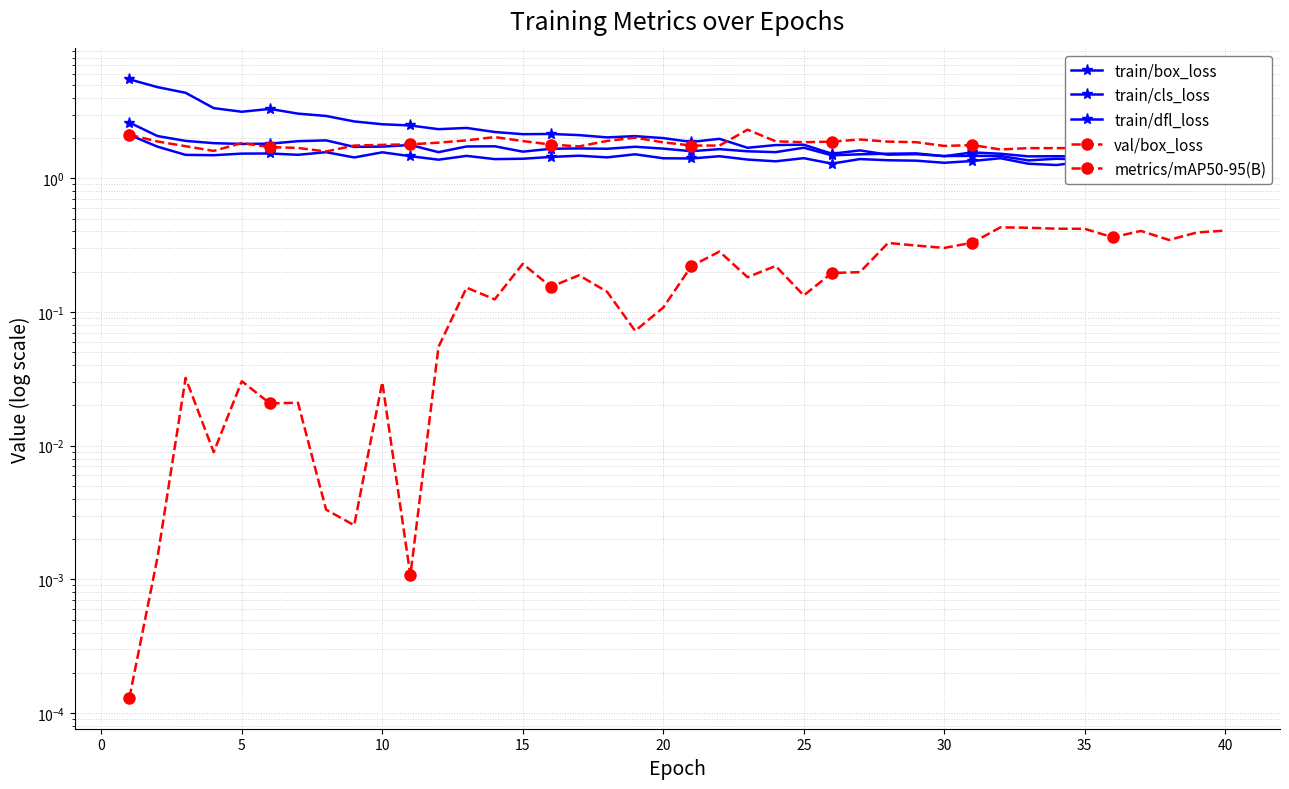

In metrics/mAP50-95(B), how many points are higher than both neighbors (excluding endpoints)?

12